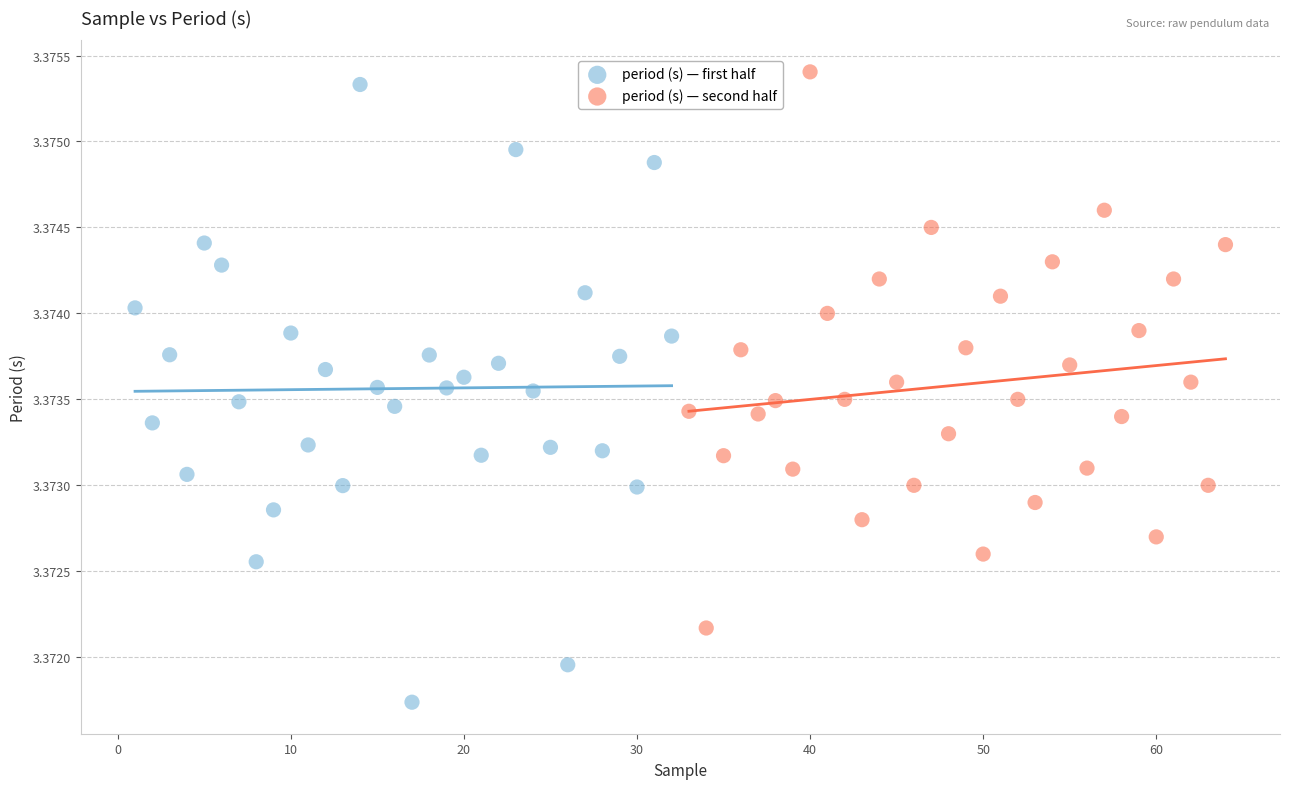

Which series contains the lowest Y value?

period (s) — first half